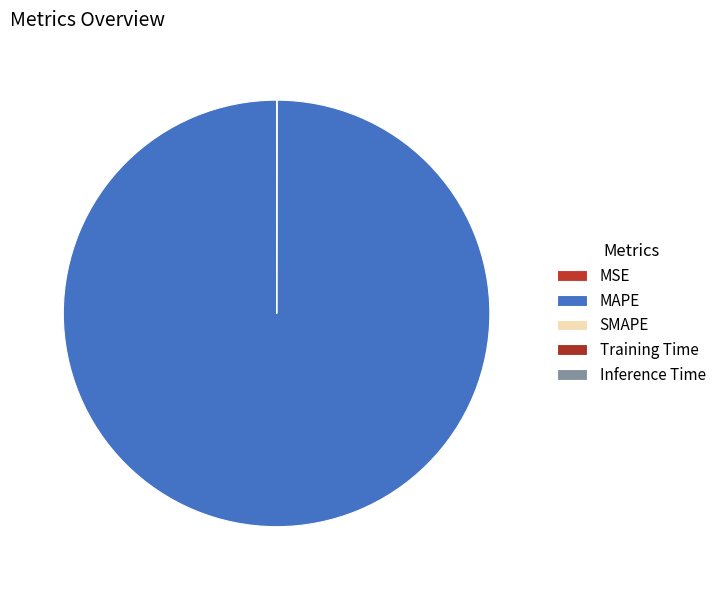

How many slices are in this pie chart?

5